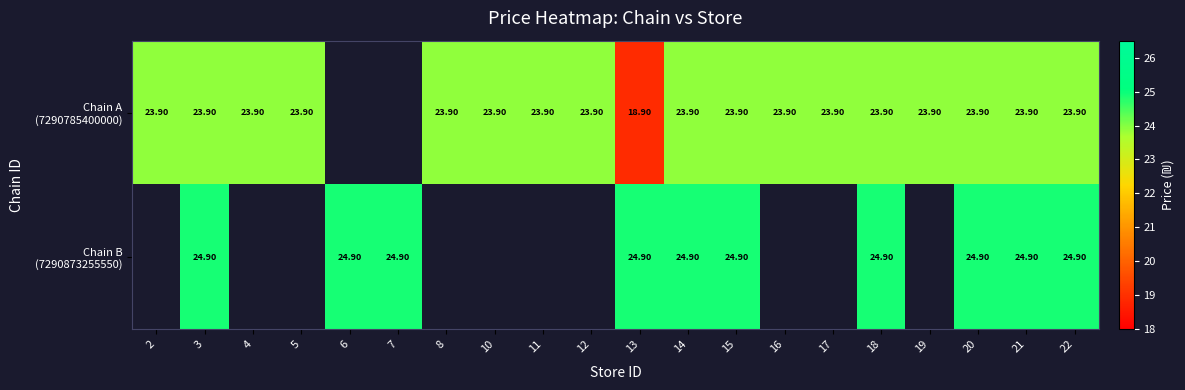

What is the total value across all series at 20?

48.8